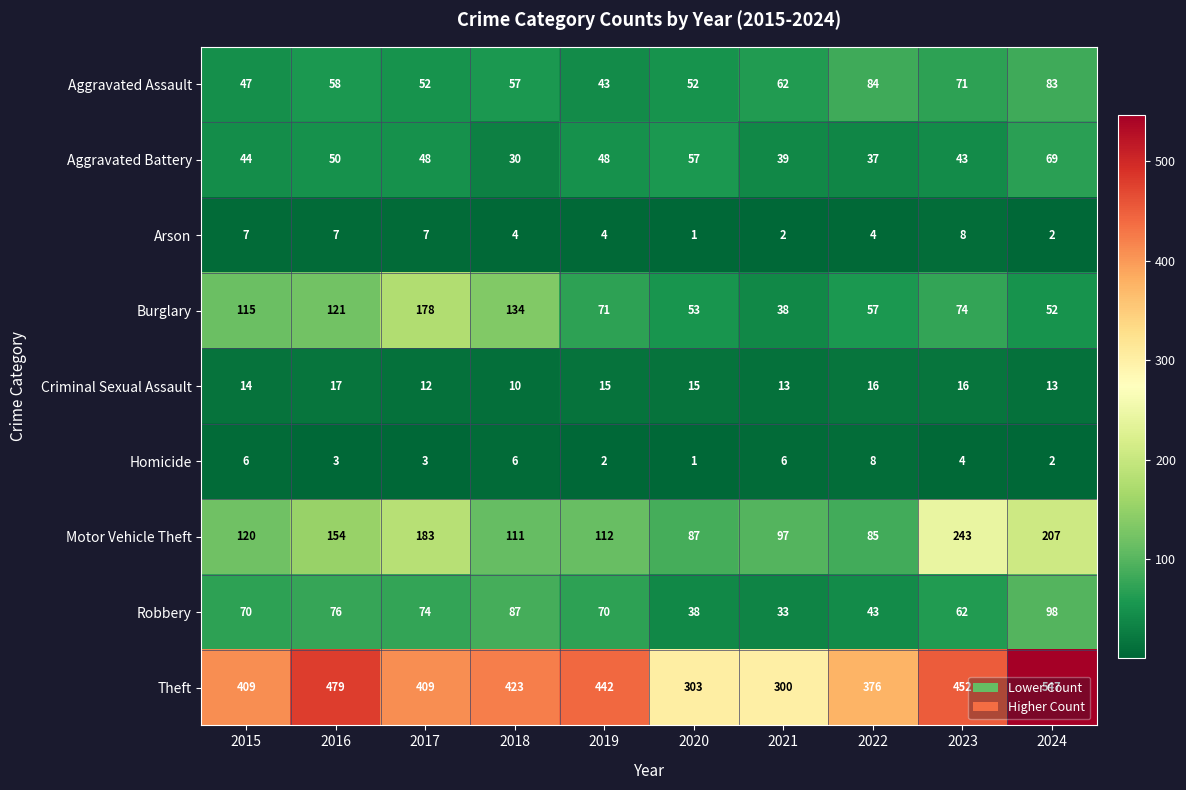

True or false: Robbery has a value of 94 at 2019.

False